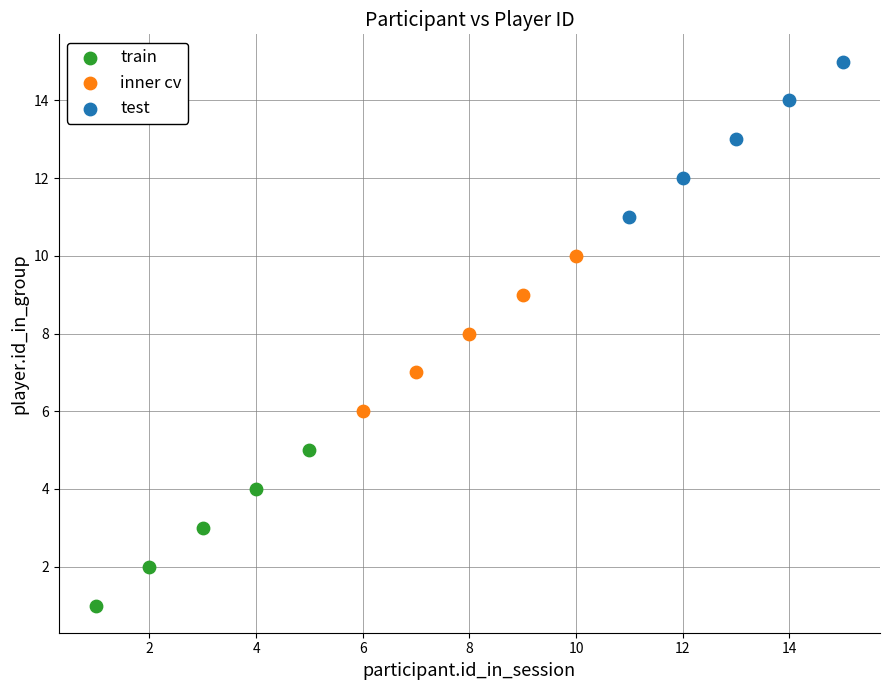

Which series reaches the minimum Y coordinate?

train